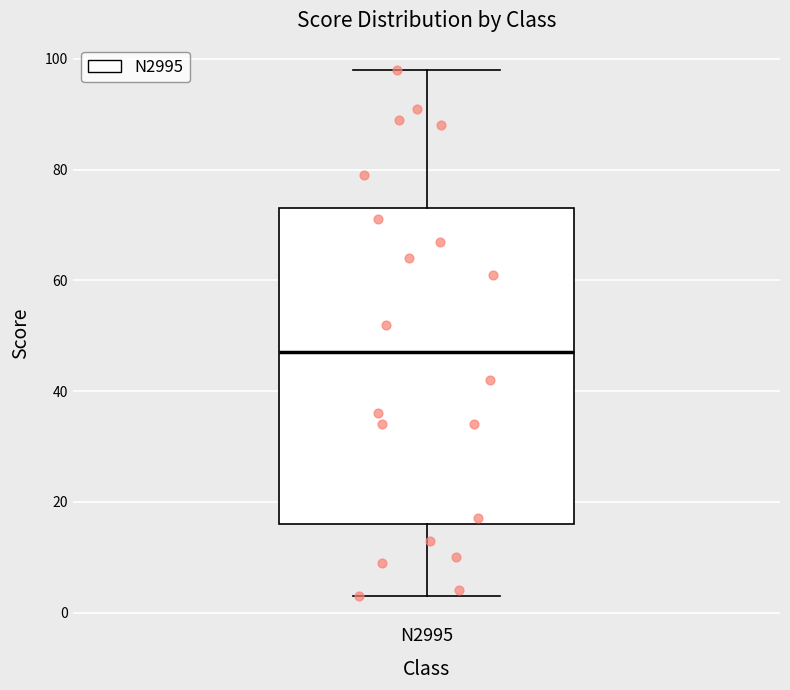

Transcribe this box plot: give where the median line is, the range the box spans, and where the two whiskers end, as read against the y-axis. The values are not printed on the chart, so give them approximately, as read against the axis.

median 48, box 16 to 74, whiskers 4 to 98